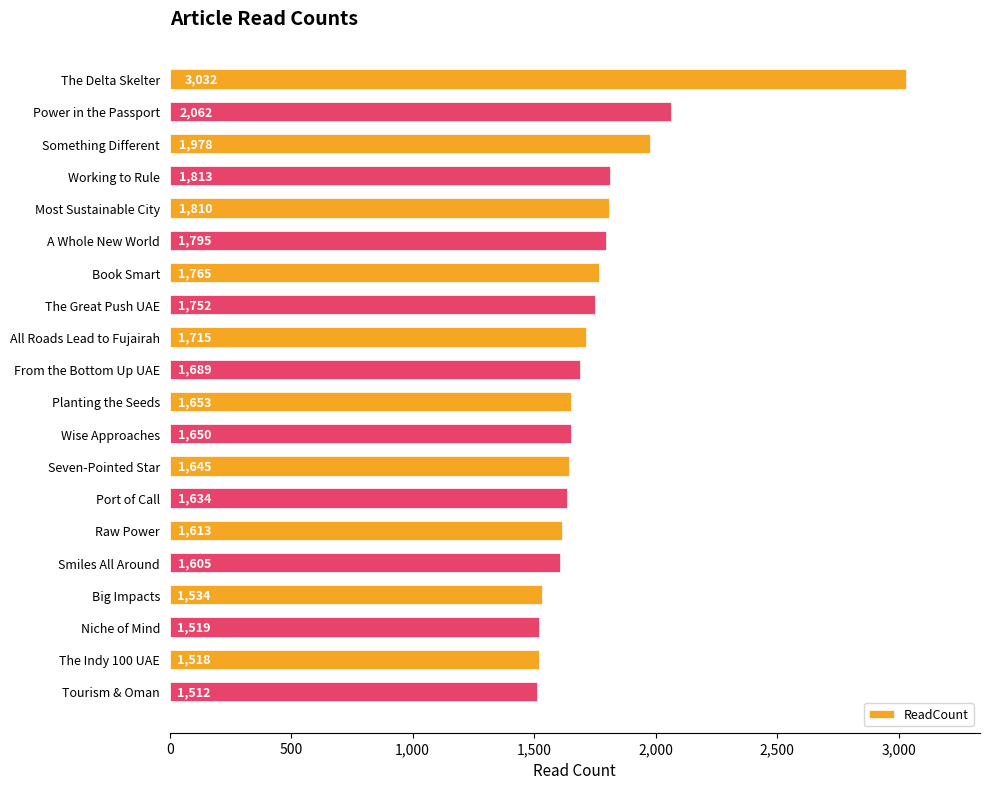

What is the difference between the maximum and minimum values?

1520